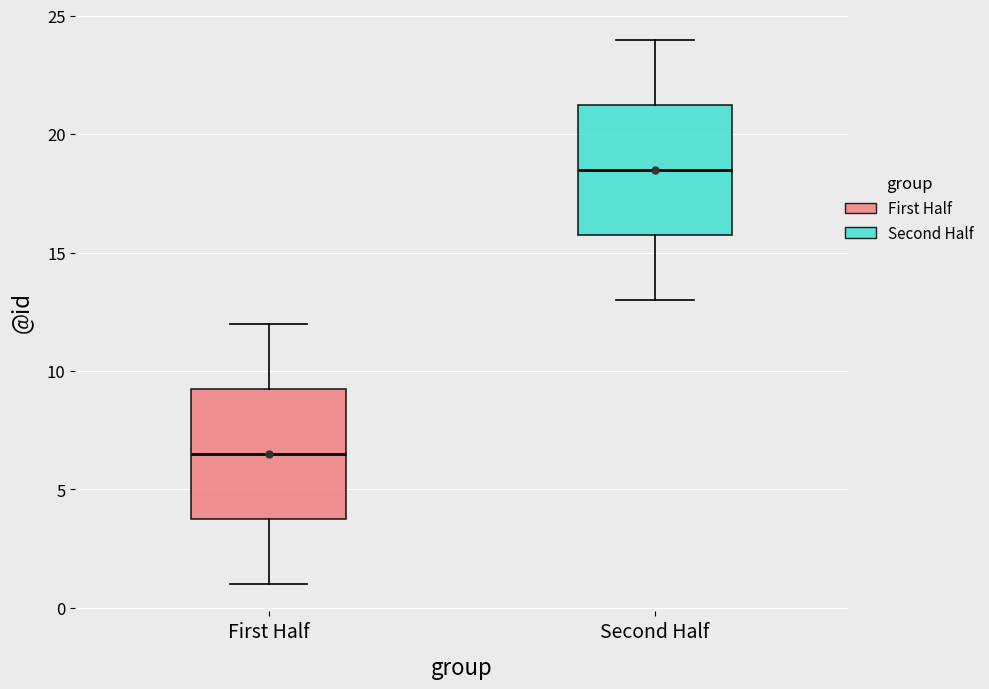

Which box has the highest median line?

Second Half